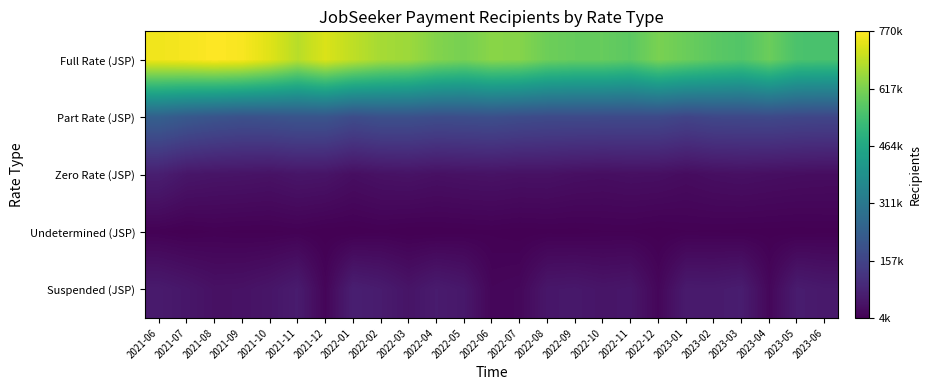

Reading right to left, what are all the values shown in this chart?

Full Rate (JSP): 2023-06=549595	2023-05=552810	2023-04=597150	2023-03=563585	2023-02=577025	2023-01=596970	2022-12=615815	2022-11=577990	2022-10=591050	2022-09=590800	2022-08=600655	2022-07=630060	2022-06=634810	2022-05=613070	2022-04=627030	2022-03=657885	2022-02=667825	2022-01=695580	2021-12=727535	2021-11=688255	2021-10=733715	2021-09=763170	2021-08=770485	2021-07=760195	2021-06=754105
Part Rate (JSP): 2023-06=164650	2023-05=166900	2023-04=173130	2023-03=170840	2023-02=169660	2023-01=160455	2022-12=174200	2022-11=174865	2022-10=174985	2022-09=175910	2022-08=176920	2022-07=182000	2022-06=189825	2022-05=186405	2022-04=184695	2022-03=193130	2022-02=193305	2022-01=182830	2021-12=205040	2021-11=205360	2021-10=198765	2021-09=195735	2021-08=204435	2021-07=217975	2021-06=238595
Zero Rate (JSP): 2023-06=30980	2023-05=32100	2023-04=34410	2023-03=37255	2023-02=34670	2023-01=29555	2022-12=35225	2022-11=36350	2022-10=33470	2022-09=35720	2022-08=40010	2022-07=39395	2022-06=42320	2022-05=40660	2022-04=38010	2022-03=42970	2022-02=40505	2022-01=33985	2021-12=46185	2021-11=48425	2021-10=41930	2021-09=44785	2021-08=45890	2021-07=50385	2021-06=68965
Undetermined (JSP): 2023-06=6345	2023-05=5635	2023-04=6085	2023-03=6350	2023-02=7090	2023-01=7415	2022-12=5330	2022-11=7500	2022-10=7345	2022-09=5970	2022-08=6405	2022-07=5235	2022-06=6965	2022-05=5940	2022-04=5045	2022-03=4765	2022-02=7055	2022-01=4920	2021-12=5065	2021-11=8715	2021-10=6595	2021-09=6730	2021-08=8090	2021-07=5345	2021-06=8555
Suspended (JSP): 2023-06=56585	2023-05=63515	2023-04=19380	2023-03=65355	2023-02=59340	2023-01=59835	2022-12=18225	2022-11=51375	2022-10=47790	2022-09=54150	2022-08=51500	2022-07=20360	2022-06=17115	2022-05=53285	2022-04=62115	2022-03=46170	2022-02=62145	2022-01=70265	2021-12=15765	2021-11=62920	2021-10=48600	2021-09=41230	2021-08=39615	2021-07=50980	2021-06=60090